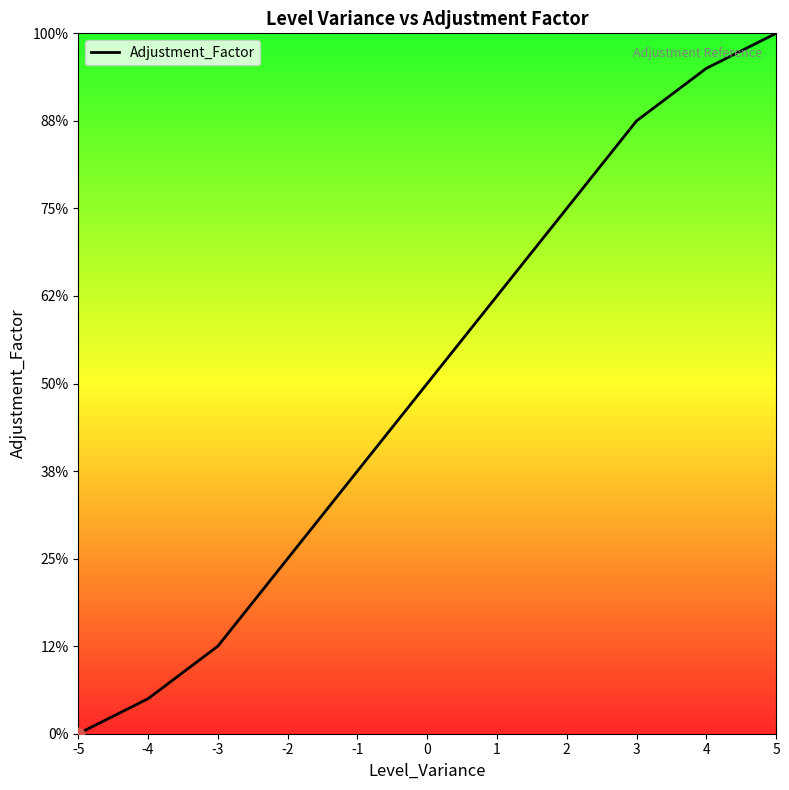

Is this an area chart (filled region under the line)?

Yes